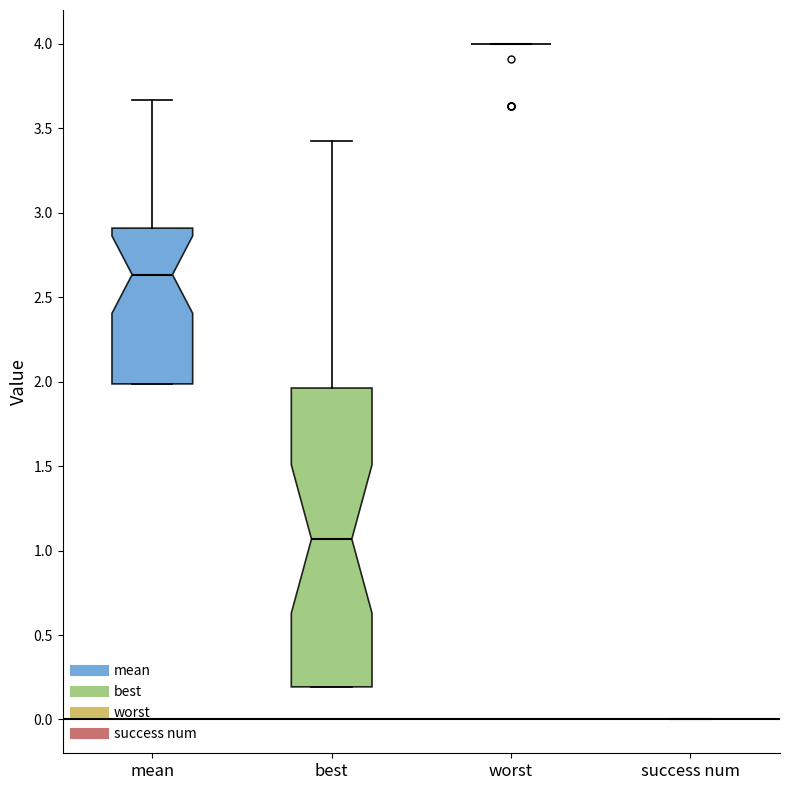

Comparing the boxes themselves (not the whiskers), which one is the tallest?

best